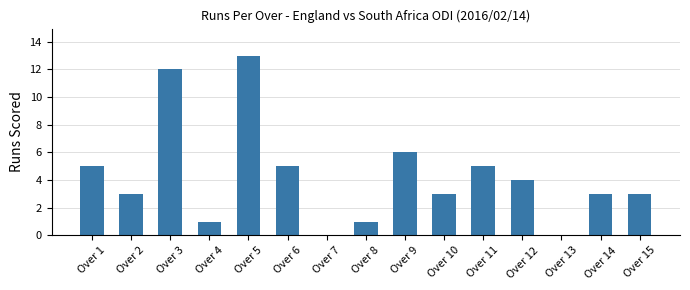

Approximately how many times larger is the value at Over 4 compared to Over 10?

0.3